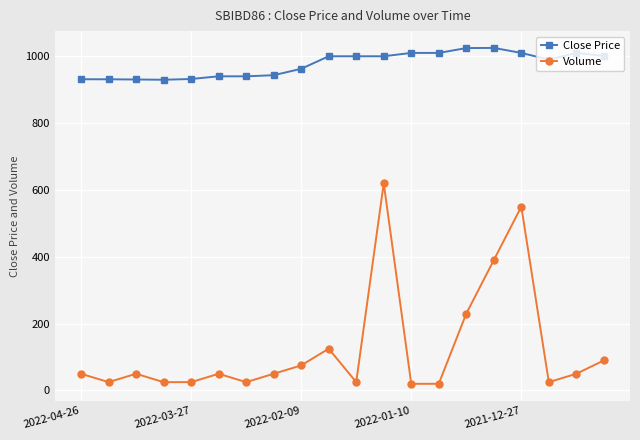

What is the difference between the second highest and second lowest values in the Close Price series?

94.0